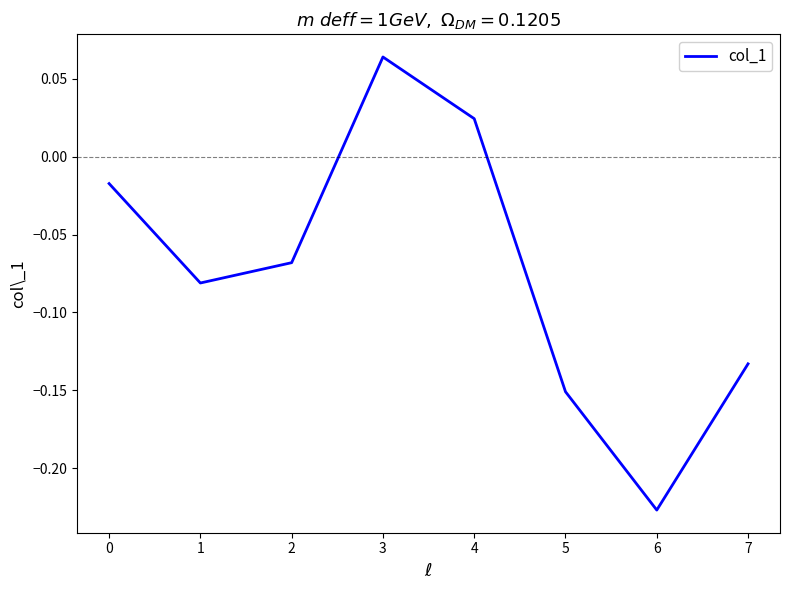

True or false: the data shows -0.1 at 5.

False